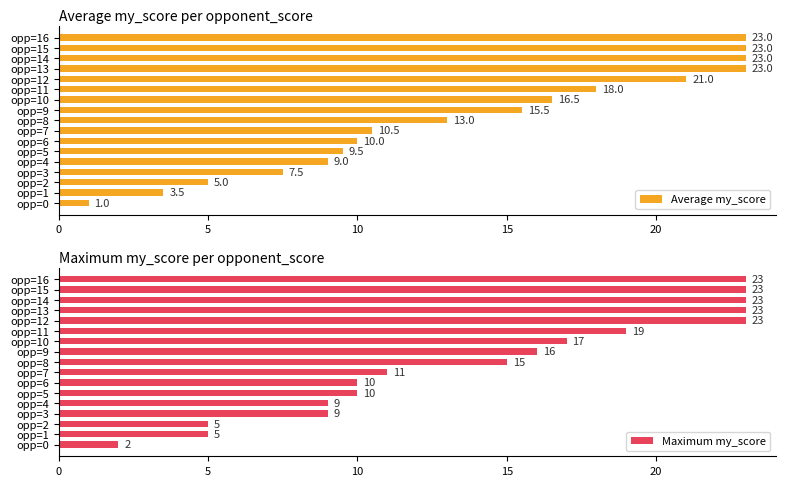

How many distinct data groups are displayed?

2